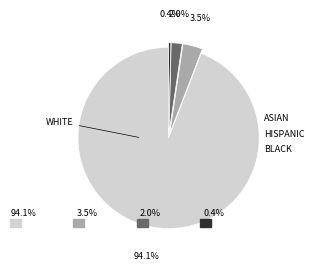

The output=1 (input=b) slice represents 0% of the pie. True or false?

True